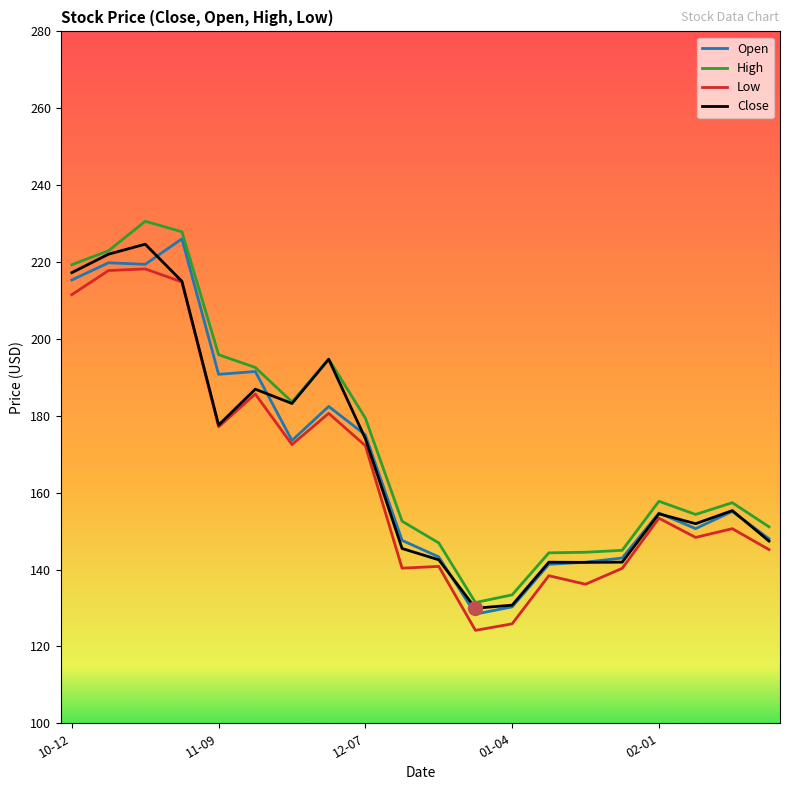

What is the highest value of the Open series?

226.0